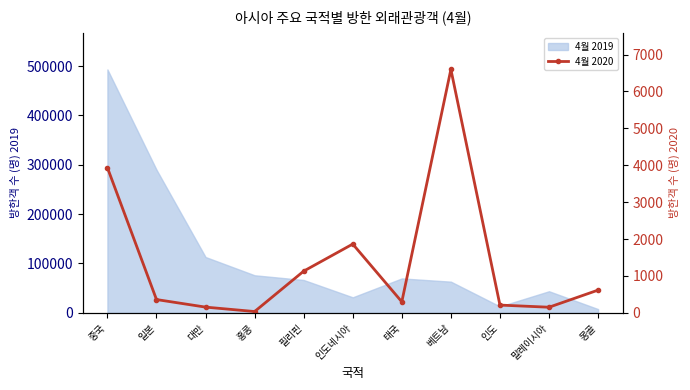

How many values are below 360?

5